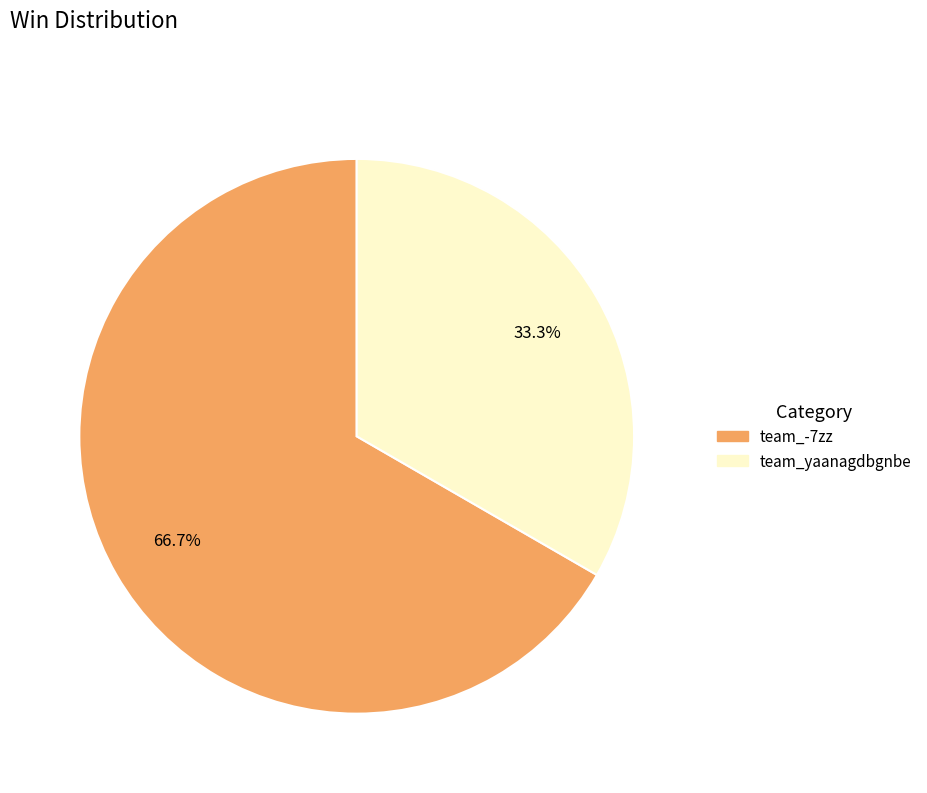

Which slice is the smallest?

team_yaanagdbgnbe